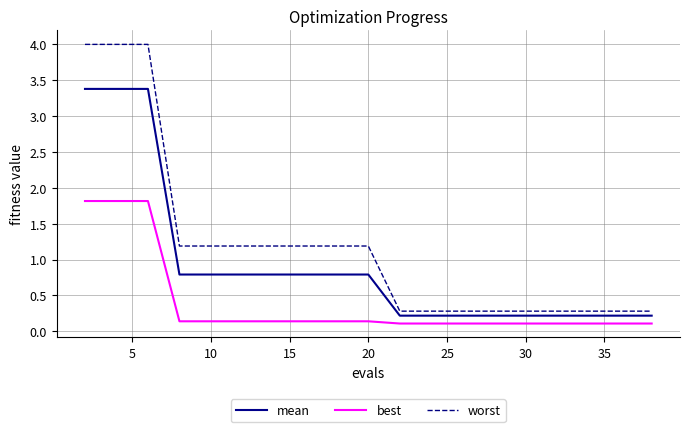

True or false: best and worst intersect in this chart.

False